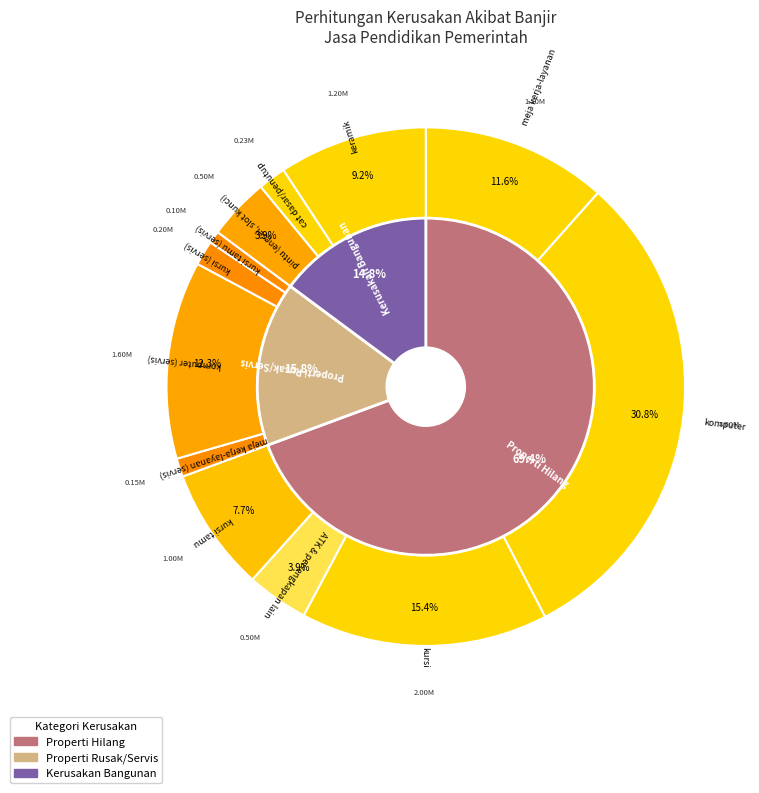

What is the largest slice in the pie chart?

komputer